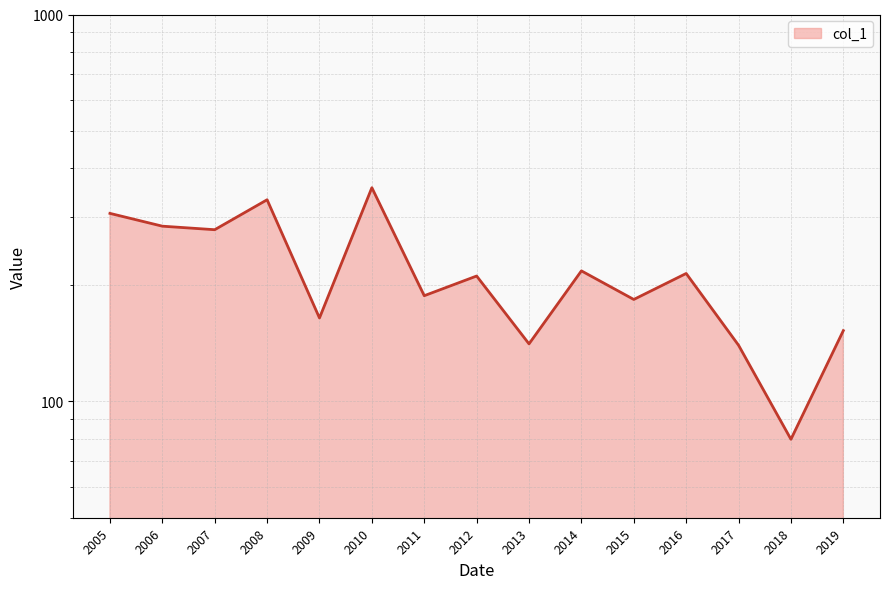

What is the value of the 6th point from the left?

356.6